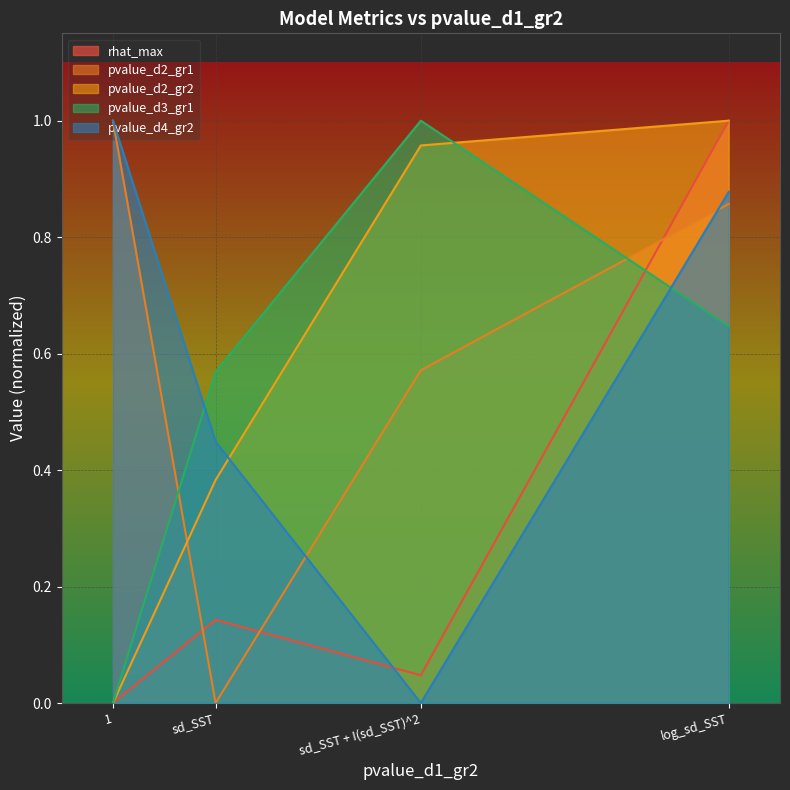

How many values in rhat_max are above zero?

3